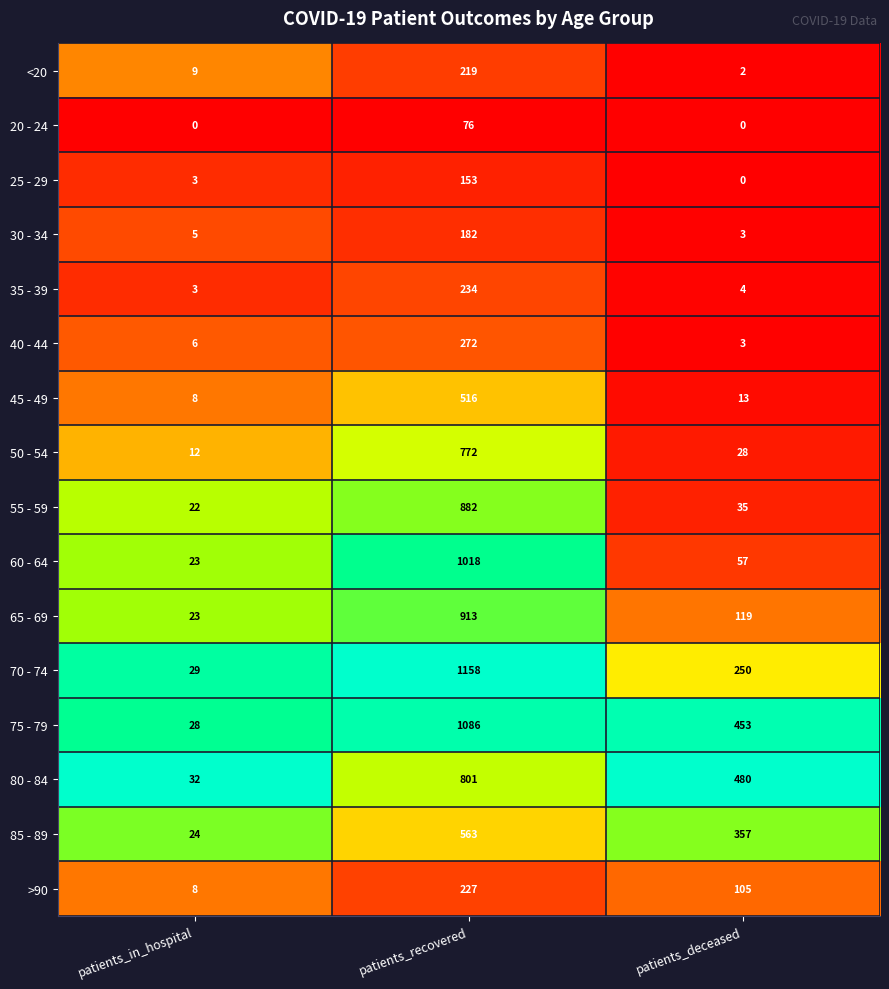

The 50 - 54 series shows 12 at patients_in_hospital. True or false?

True